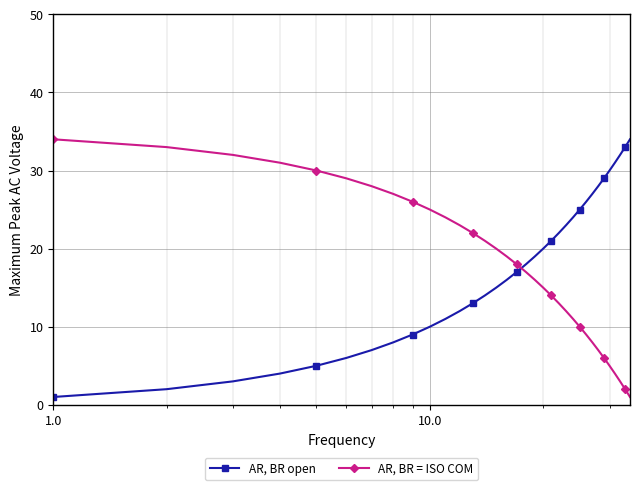

Which series ends up on top after the final intersection of AR, BR open and AR, BR = ISO COM?

AR, BR open